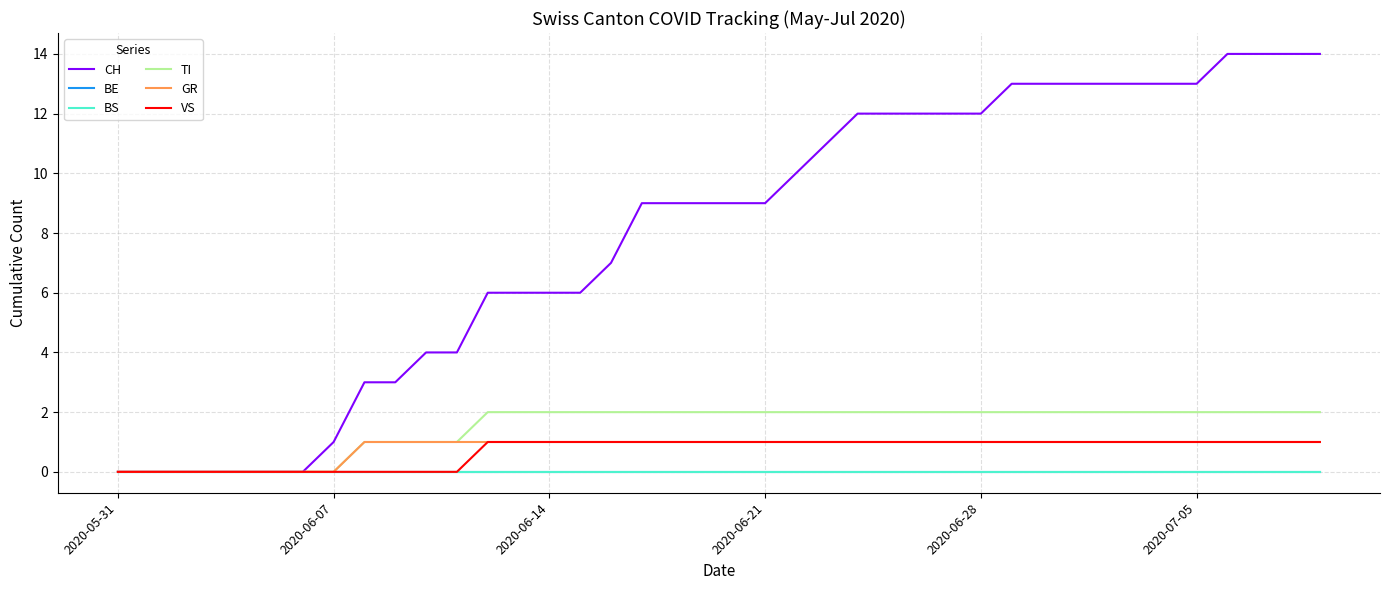

Is this an area chart (filled region under the line)?

No